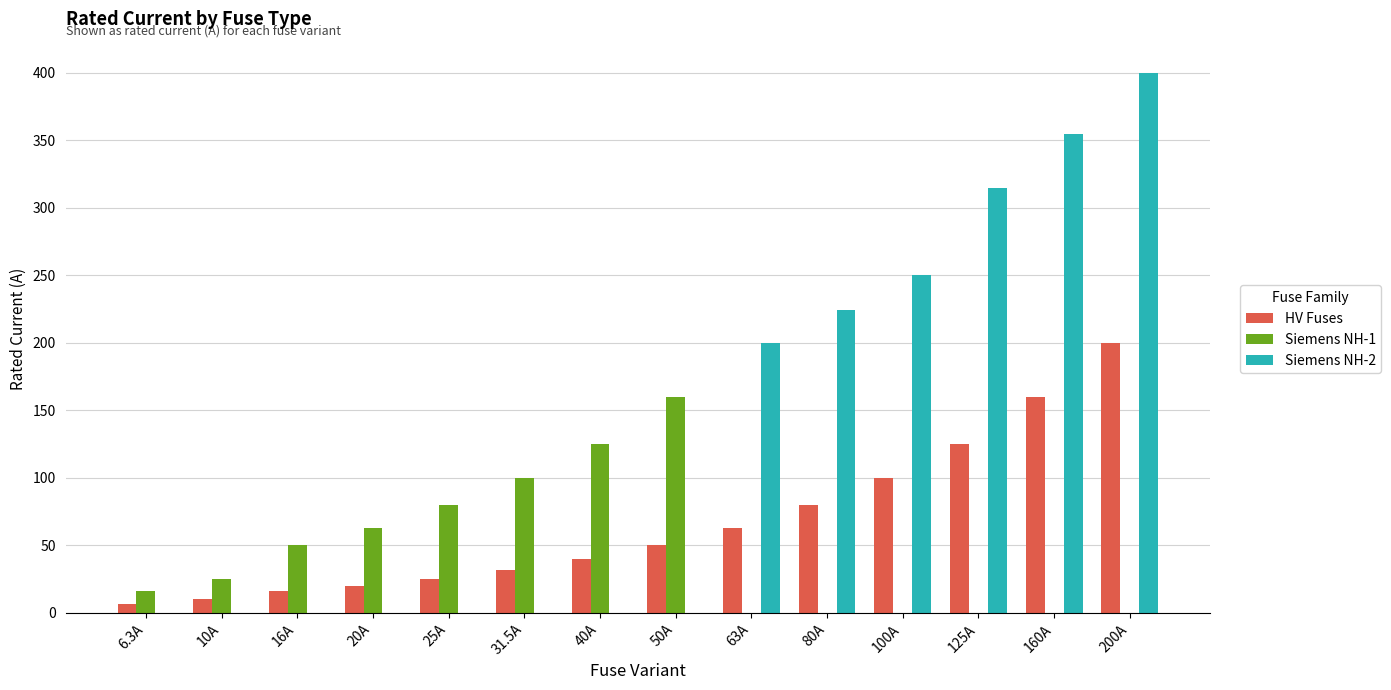

What is the sum of all Siemens NH-2 values?

1744.0